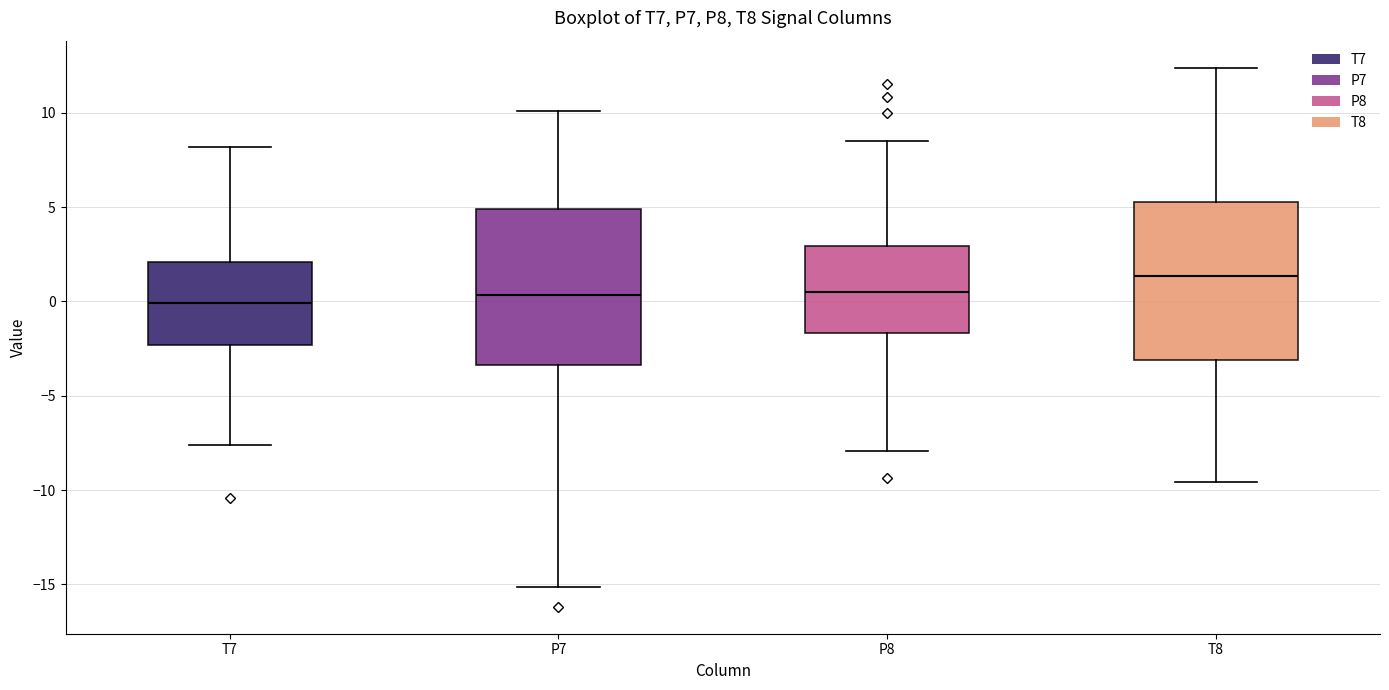

Which box has the highest median line?

T8